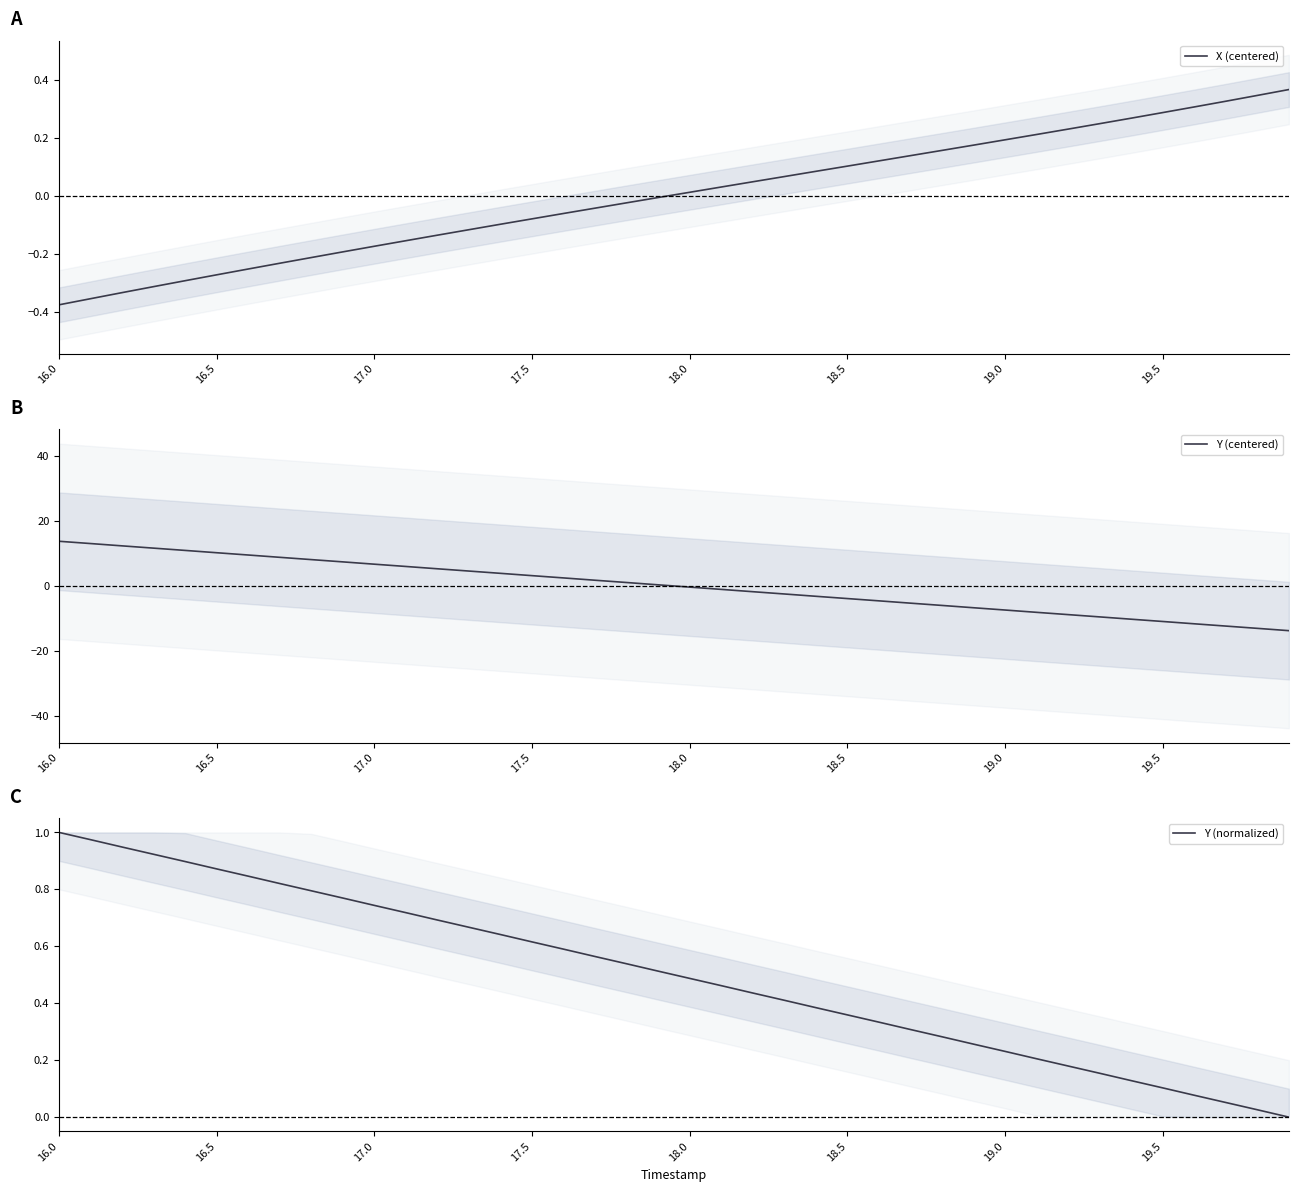

The value of X (centered) at 17.0 is -0.3. True or false?

False